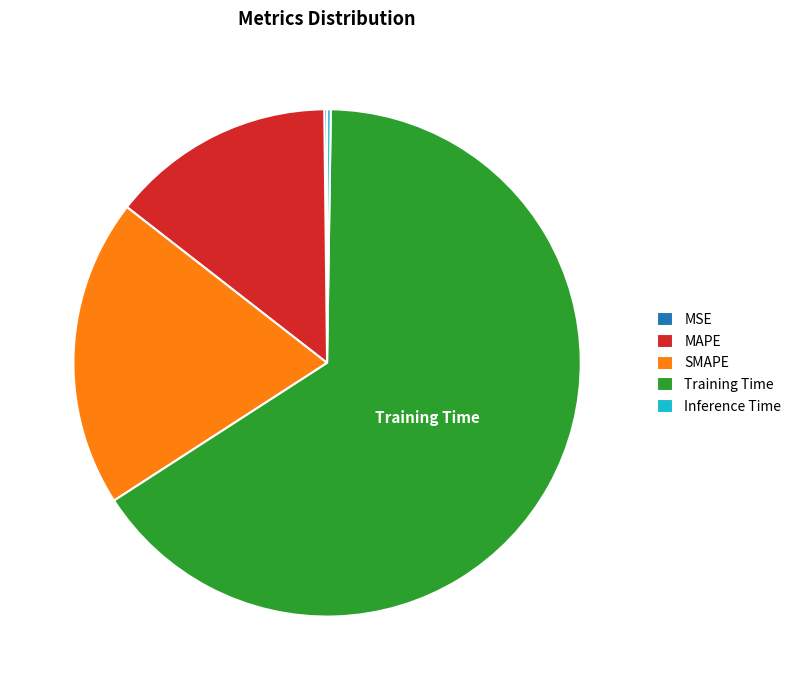

What is the largest slice in the pie chart?

Training Time